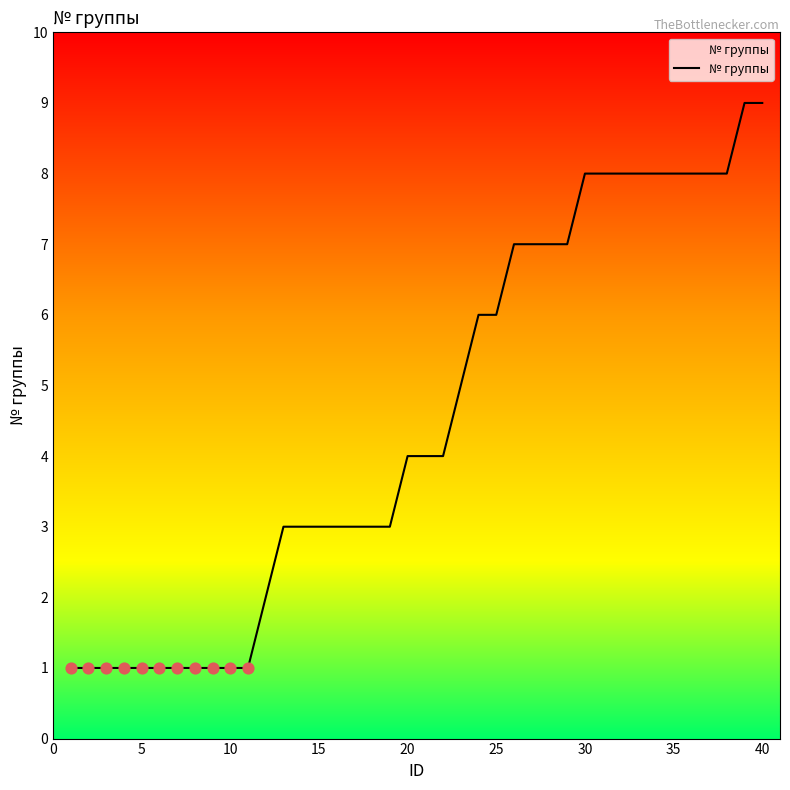

What is the difference between the maximum and minimum values?

8